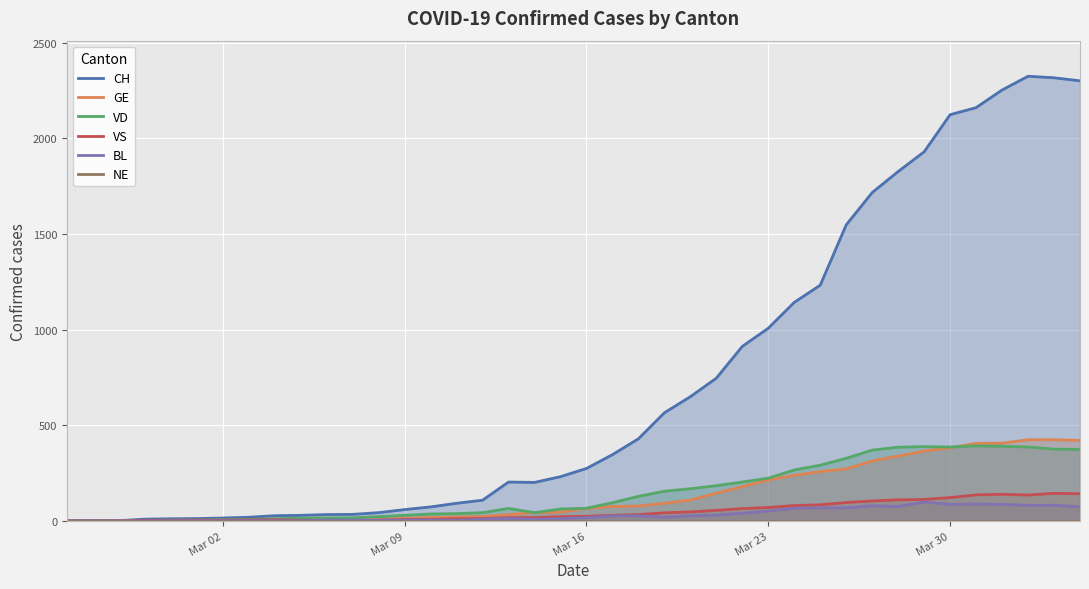

Which series has the largest total across all categories?

CH